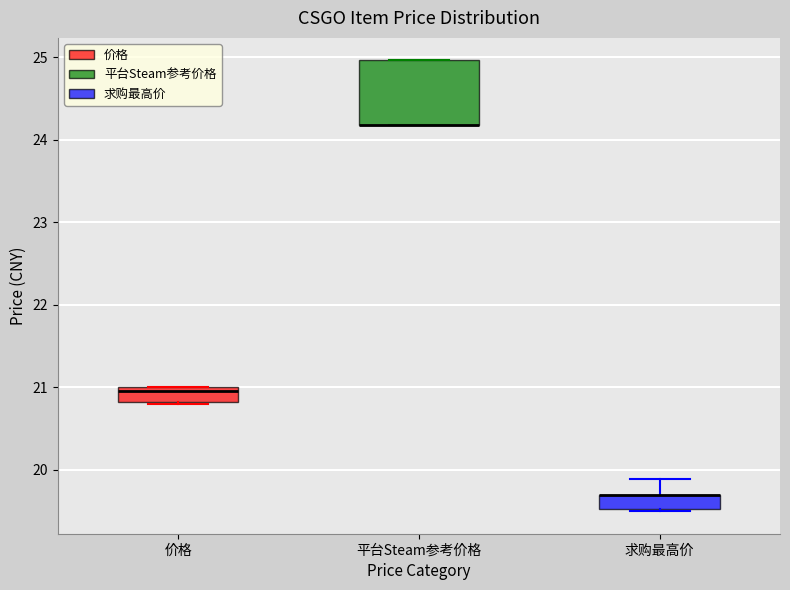

Reading left to right, read every box against the y-axis: the position of its median line, the range the box covers, and the ends of its whiskers. The values are not printed on the chart, so give them approximately, as read against the axis.

价格: median 21.0 (just below the box's upper edge), box 20.8 to 21.0, whiskers 20.8 to 21.0
平台Steam参考价格: median 24.2 (drawn on the box's lower edge), box 24.2 to 25.0, whiskers 24.2 to 25.0
求购最高价: median 19.7 (drawn on the box's upper edge), box 19.5 to 19.7, whiskers 19.5 to 19.9